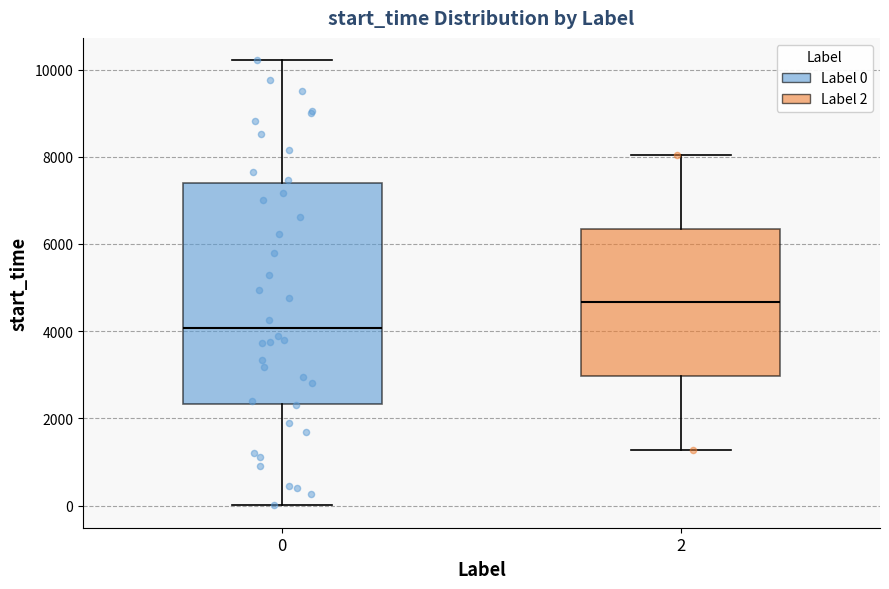

Reading left to right, read every box against the y-axis: the position of its median line, the range the box covers, and the ends of its whiskers. The values are not printed on the chart, so give them approximately, as read against the axis.

0: median 4000, box 2400 to 7400, whiskers 0 to 10200
2: median 4600, box 3000 to 6400, whiskers 1200 to 8000